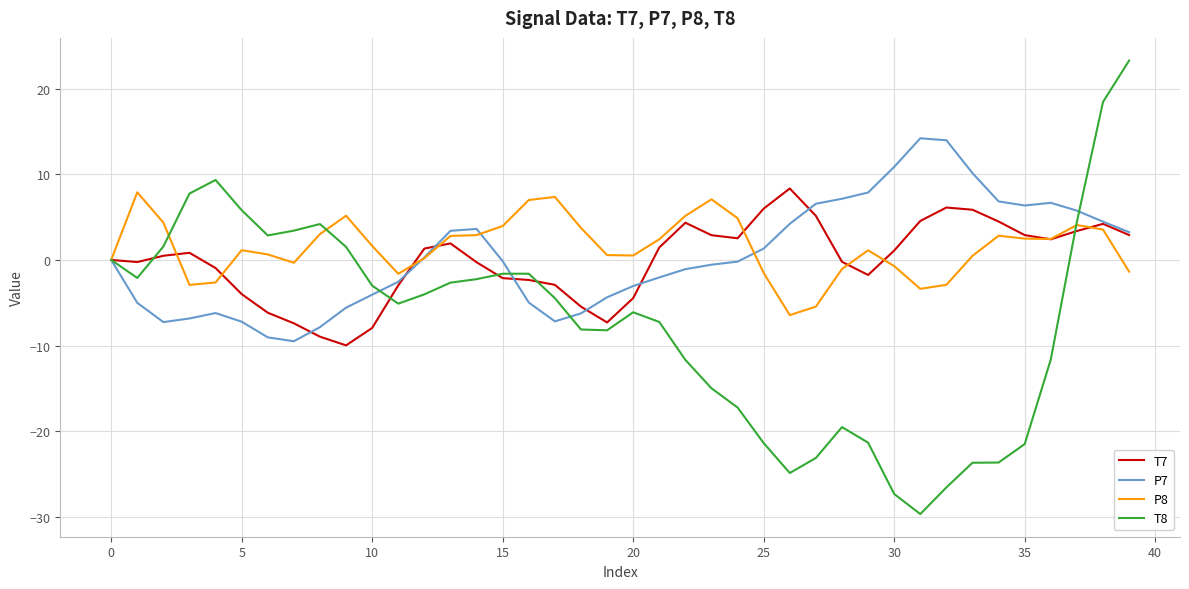

What is the maximum value shown in the chart?

23.3